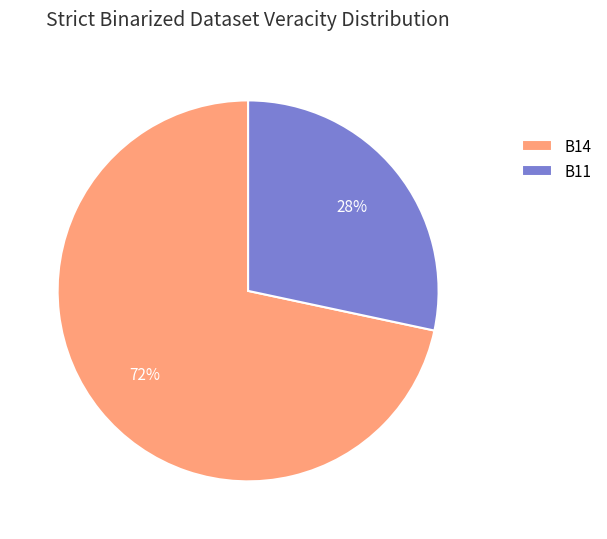

Which category has the smallest portion of the pie?

B11